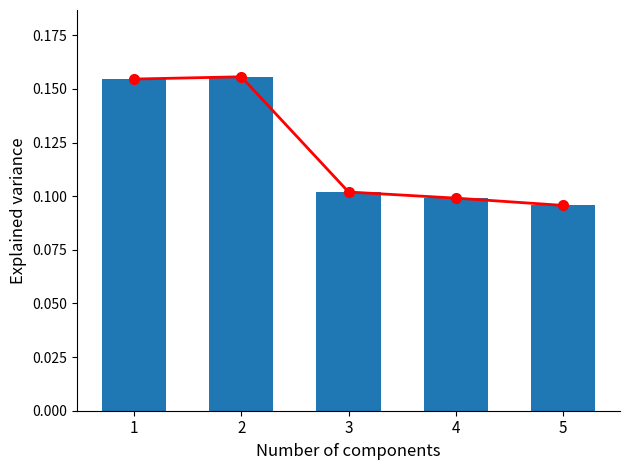

What is the difference between the maximum and minimum values in the 추세선 series?

0.1